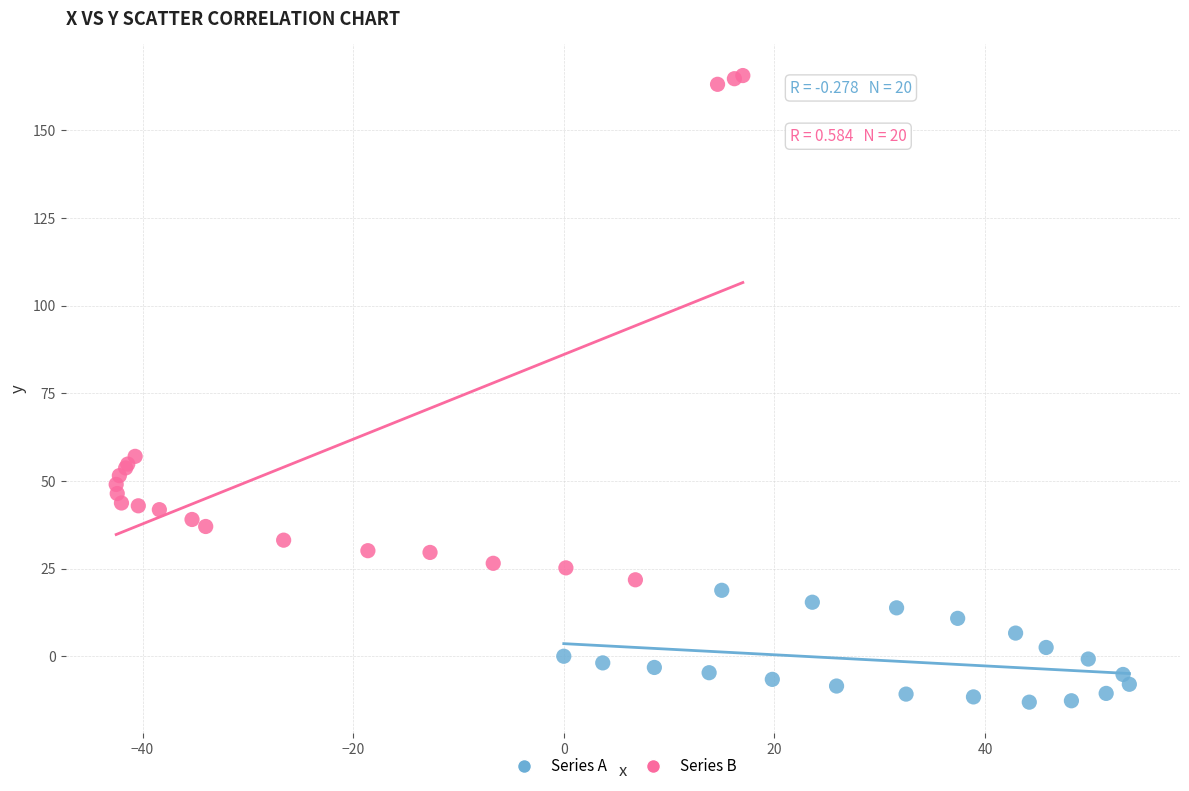

Which series contains the lowest Y value?

Series A